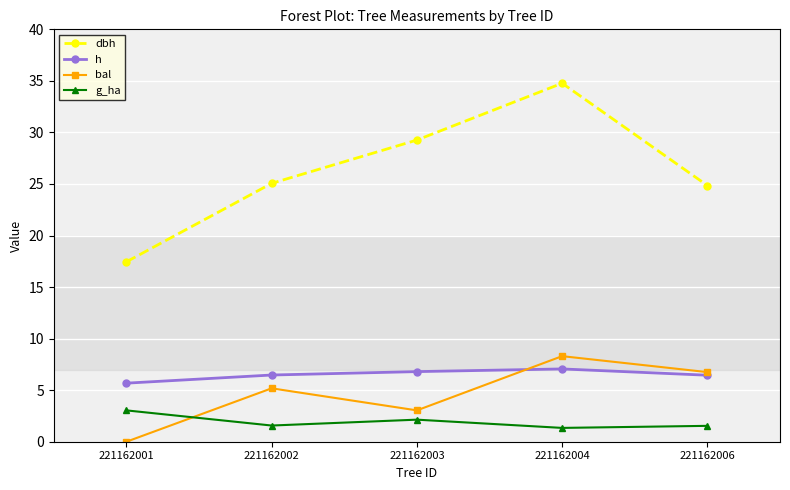

How many lines are shown in the chart?

4